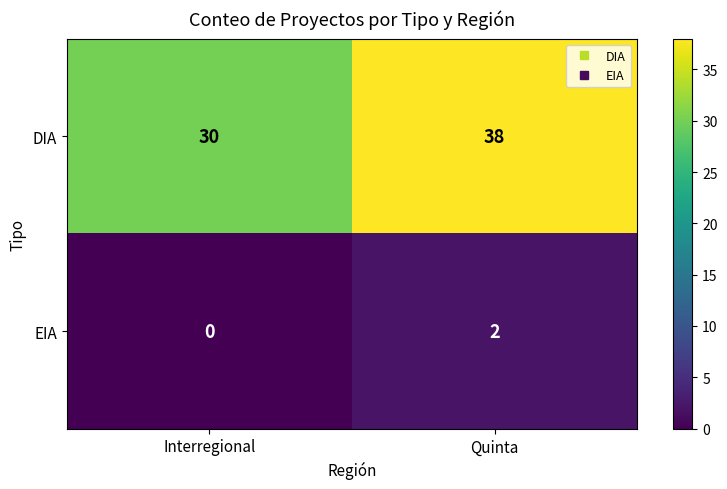

Reading left to right, transcribe all the data shown in this chart.

DIA: 30	38
EIA: 0	2